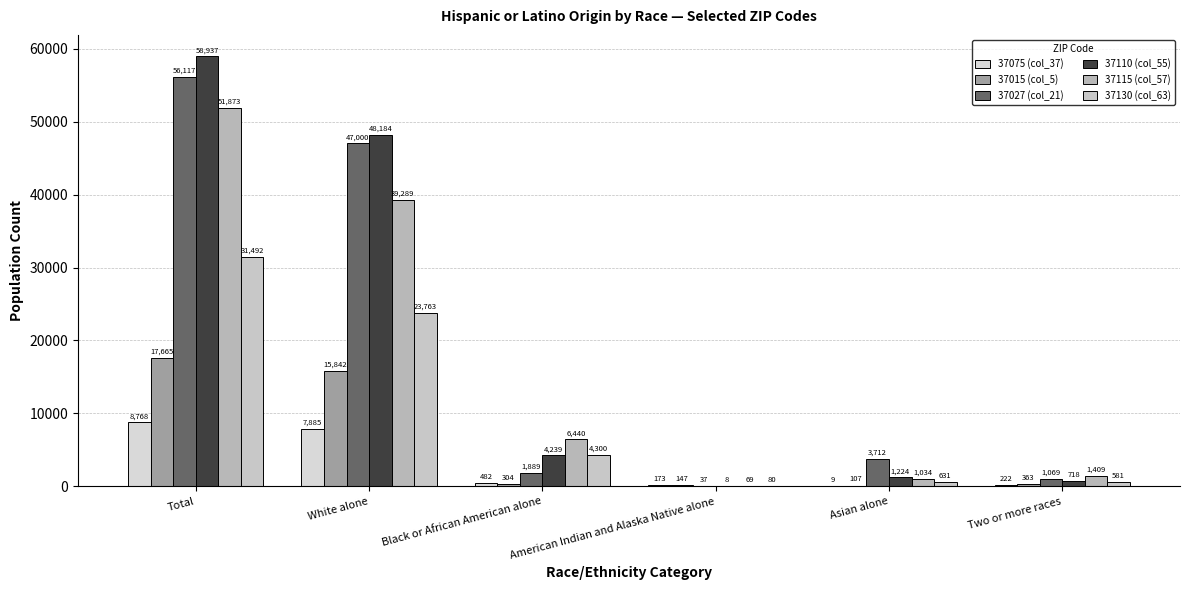

What are all the series names shown in the legend?

37075 (col_37), 37015 (col_5), 37027 (col_21), 37110 (col_55), 37115 (col_57), 37130 (col_63)